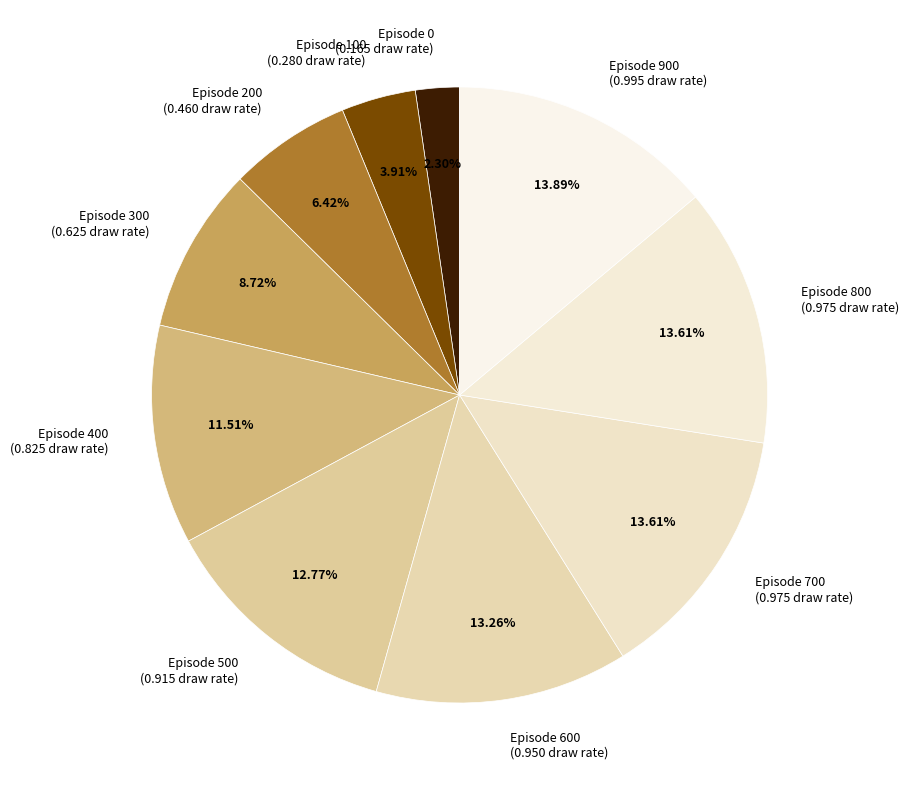

Between Episode 500 (0.915 draw rate) and Episode 700 (0.975 draw rate), which is larger?

Episode 700 (0.975 draw rate)